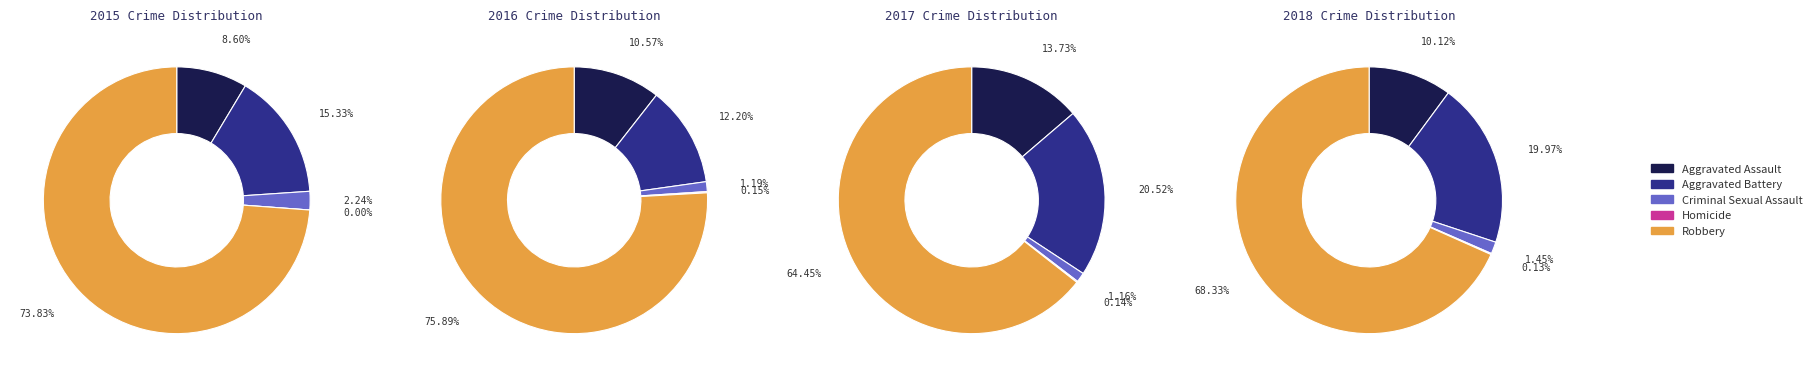

Which slice is the largest?

Robbery